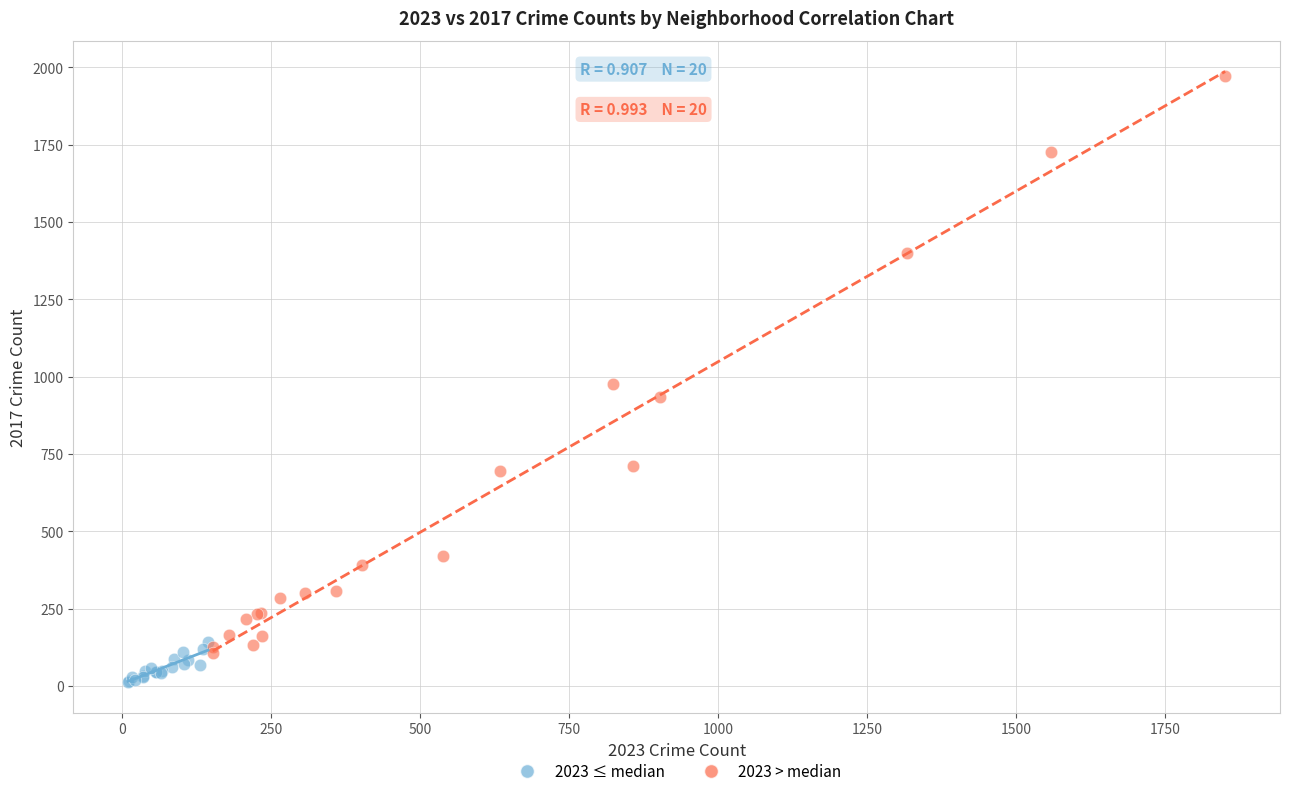

Which series has the widest spread of Y values?

2023 > median